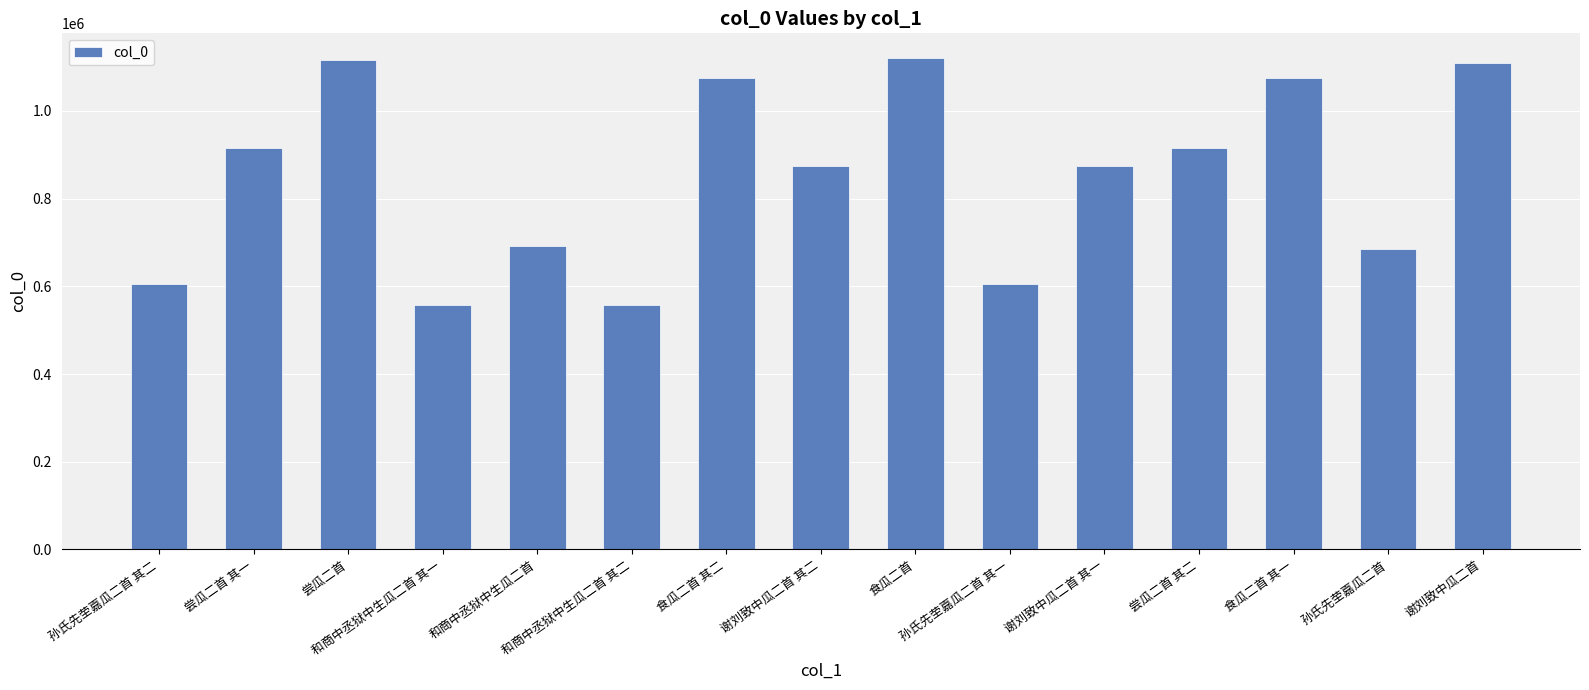

Are the bars horizontal?

No